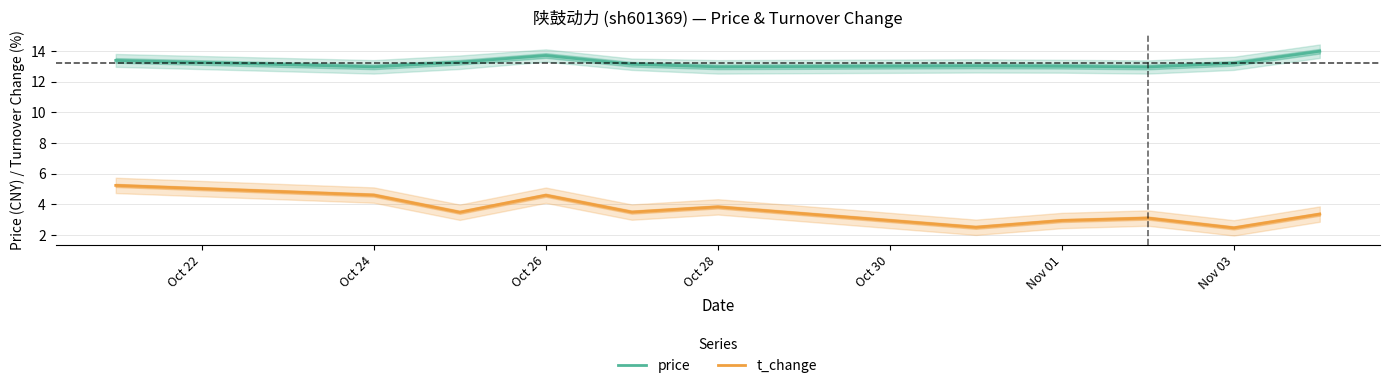

What are all the series names shown in the legend?

price, t_change